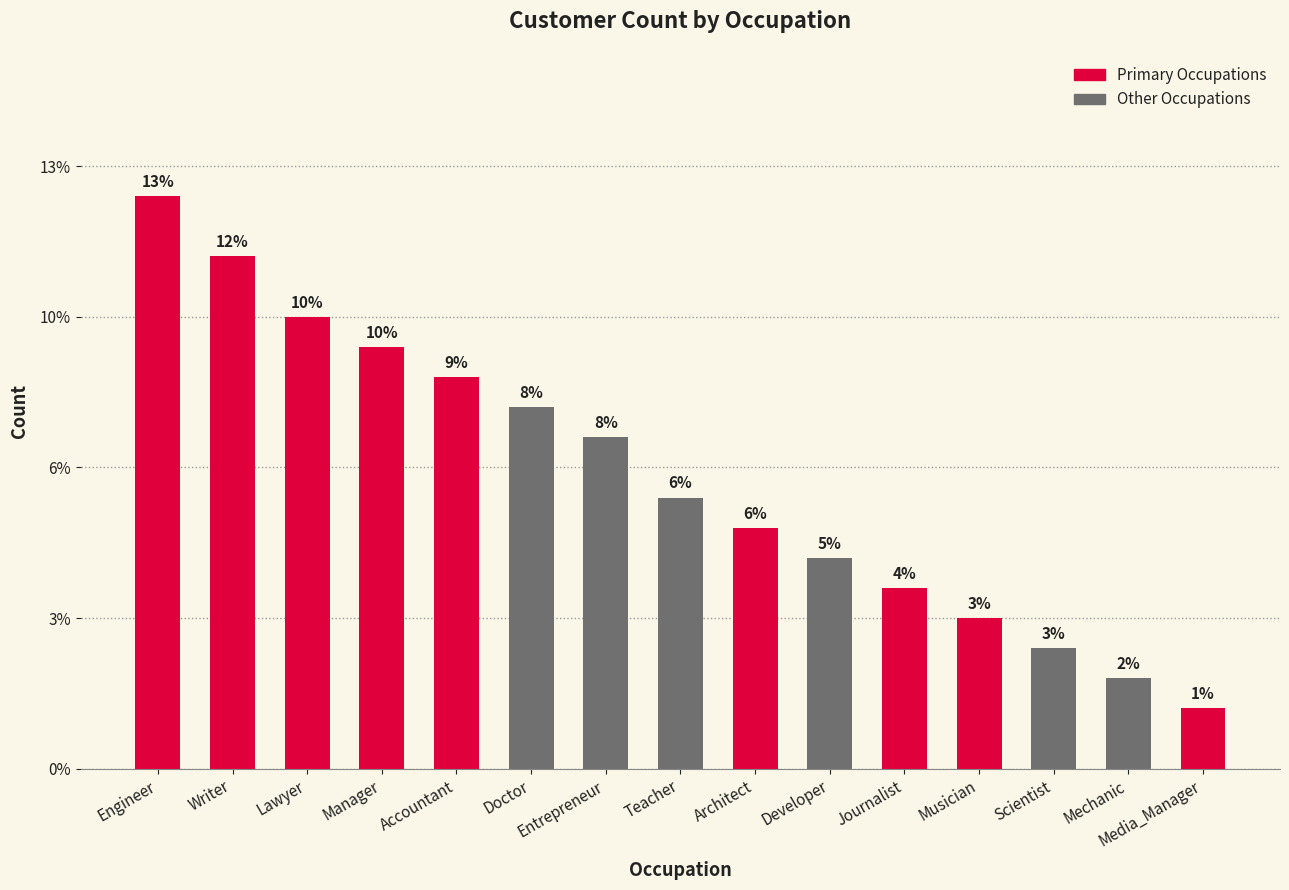

The value at Teacher is 13. True or false?

False